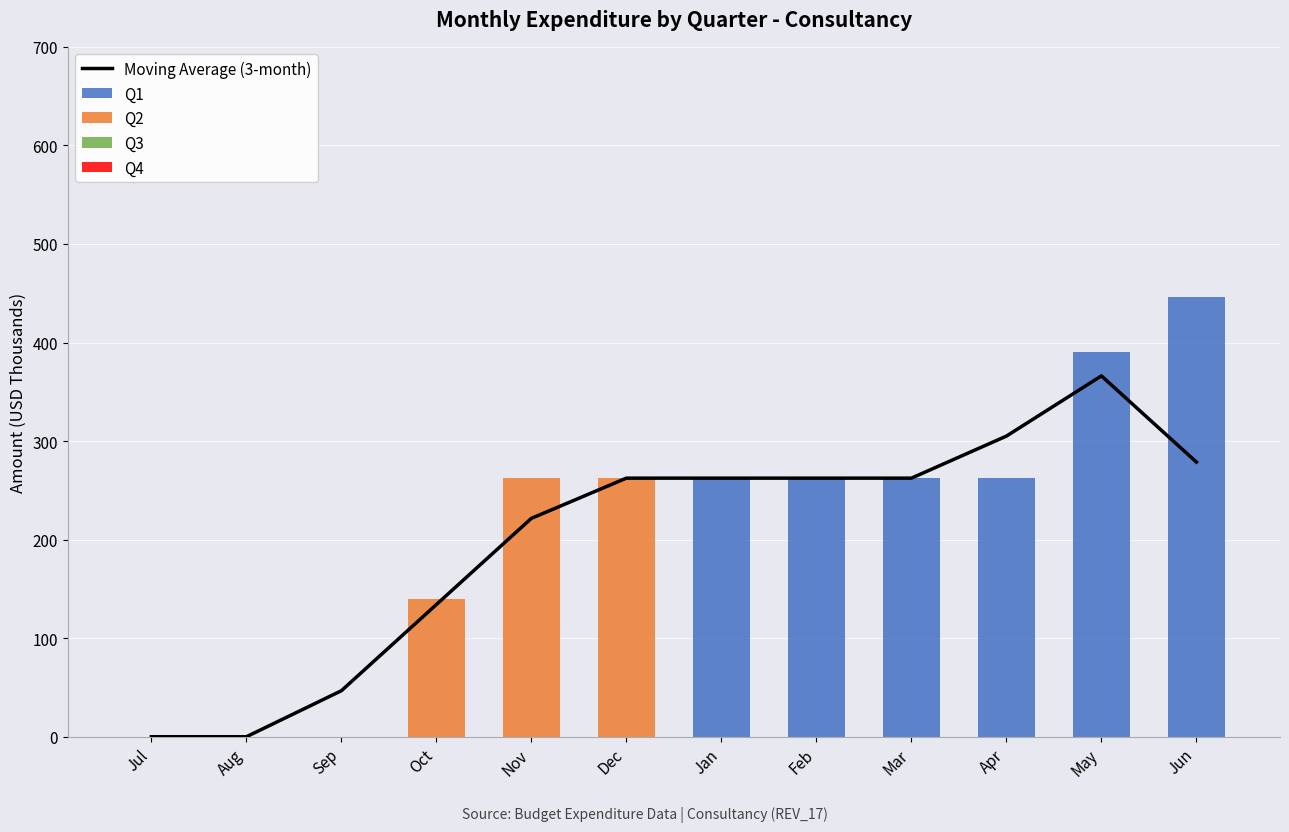

What is the total value across all series at Nov?

484.0